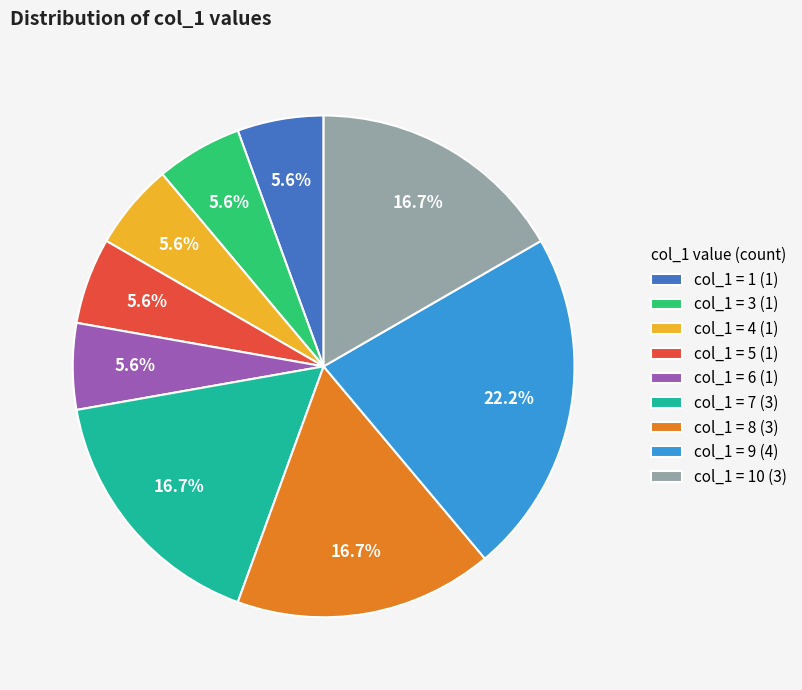

To the nearest percent, what is the difference between the largest and smallest slice percentages?

17%